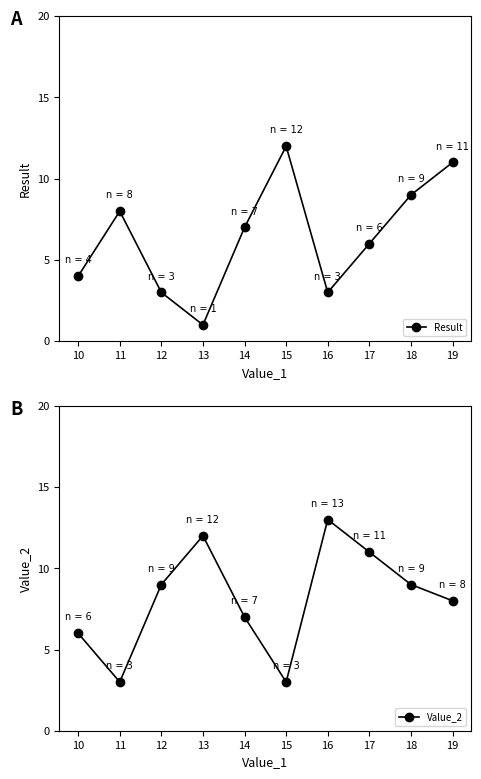

Which category has the lowest value in the Result series?

13